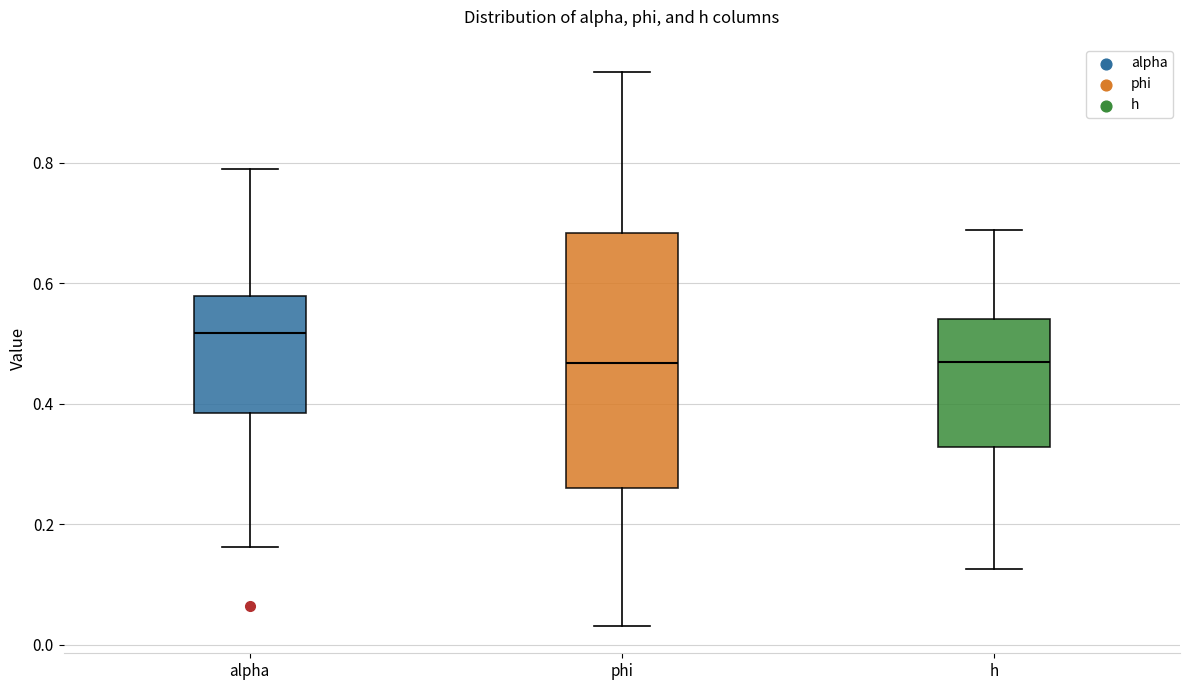

Which box is the tallest, from its lower edge to its upper edge?

phi